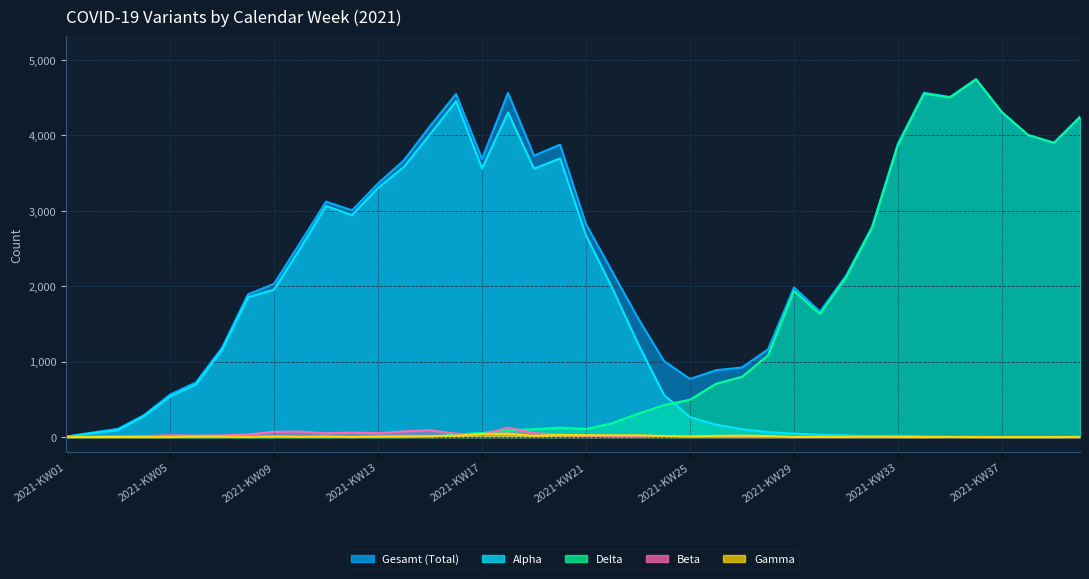

What is the total value across all series at 2021-KW40?

8488